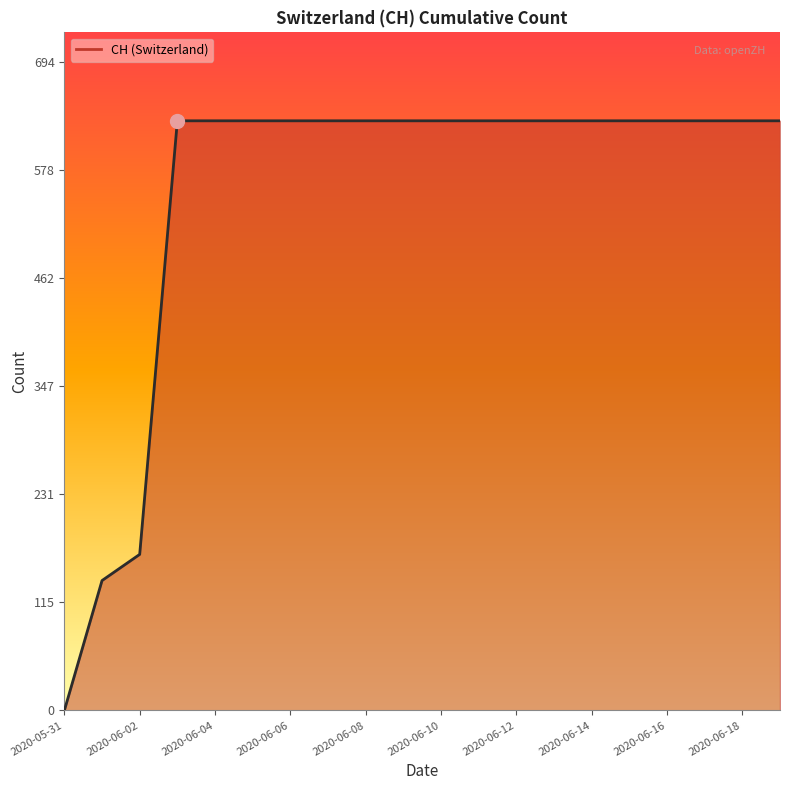

What is the difference between the maximum and minimum values?

631